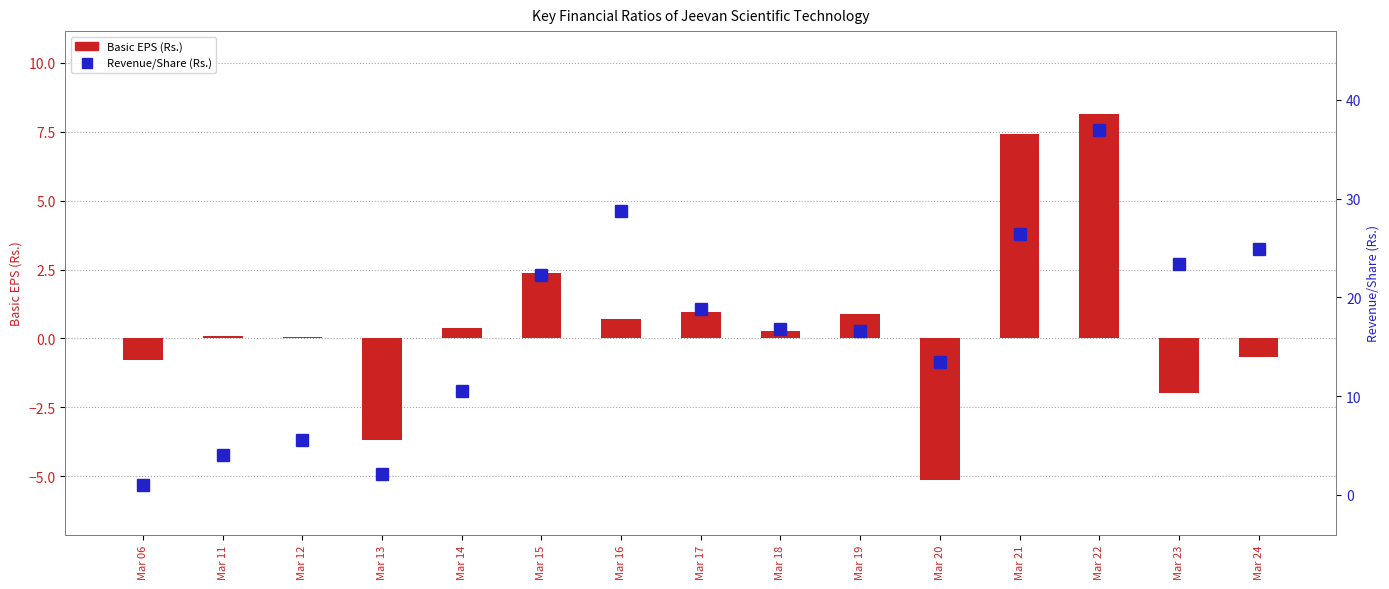

What is the value of the Revenue/Share (Rs.) bar at the 6th from the left?

22.3